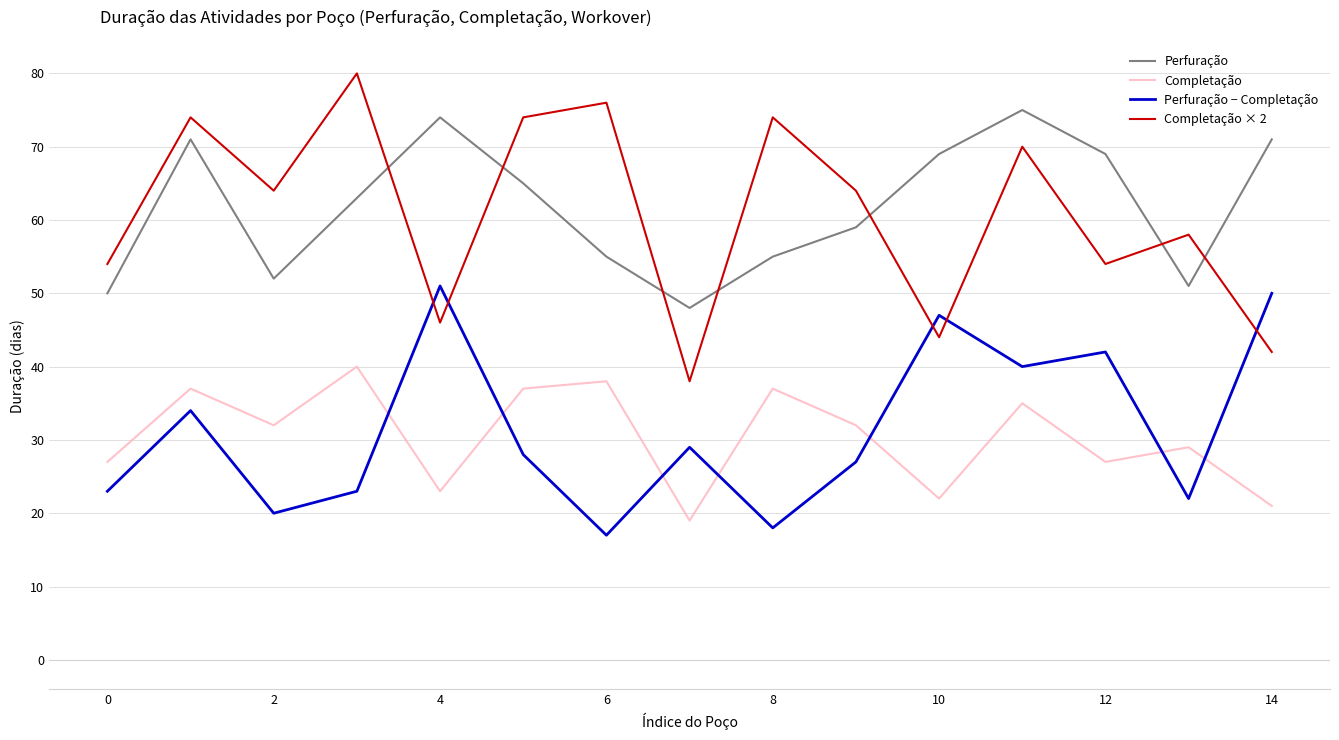

True or false: Completação × 2 and Completação cross at least once.

False